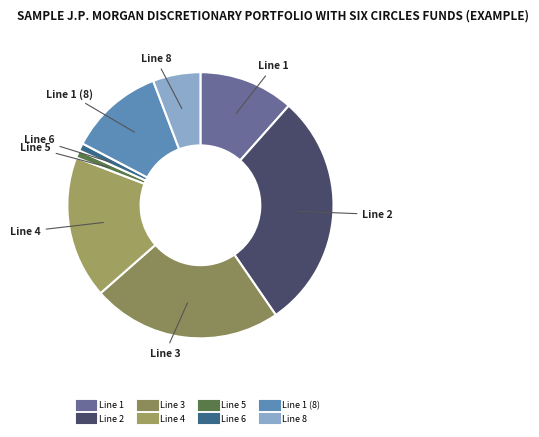

To the nearest percent, what is the difference between the largest and smallest slice percentages?

29%